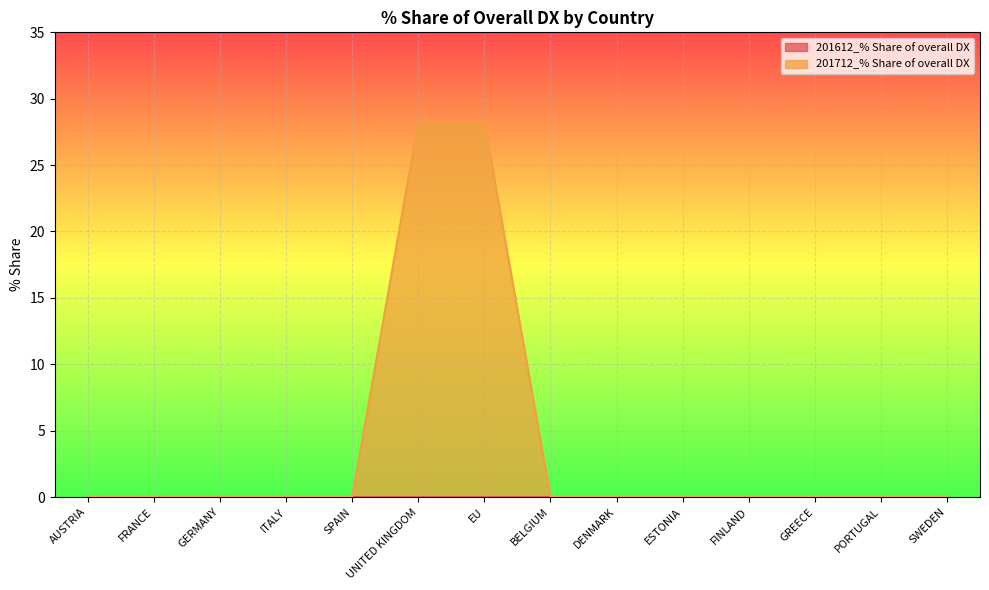

What is the label of the 4th point from the right?

FINLAND